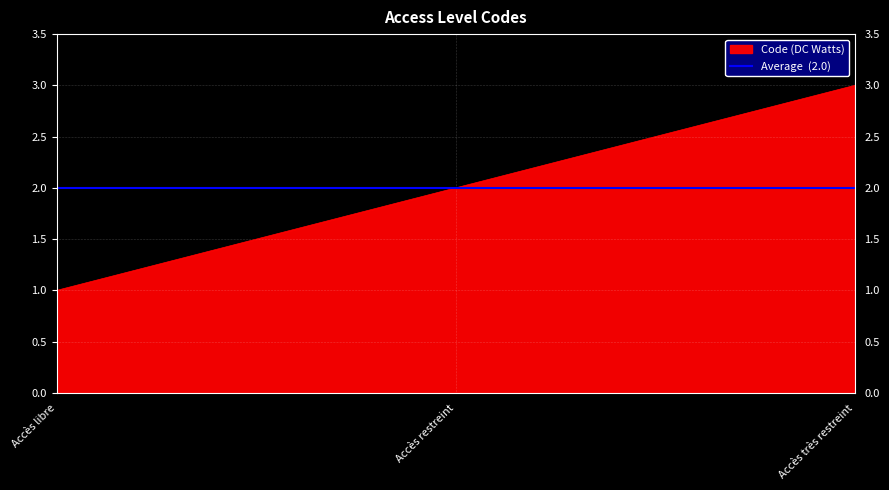

The chart shows a value of 2 at Accès restreint. True or false?

True